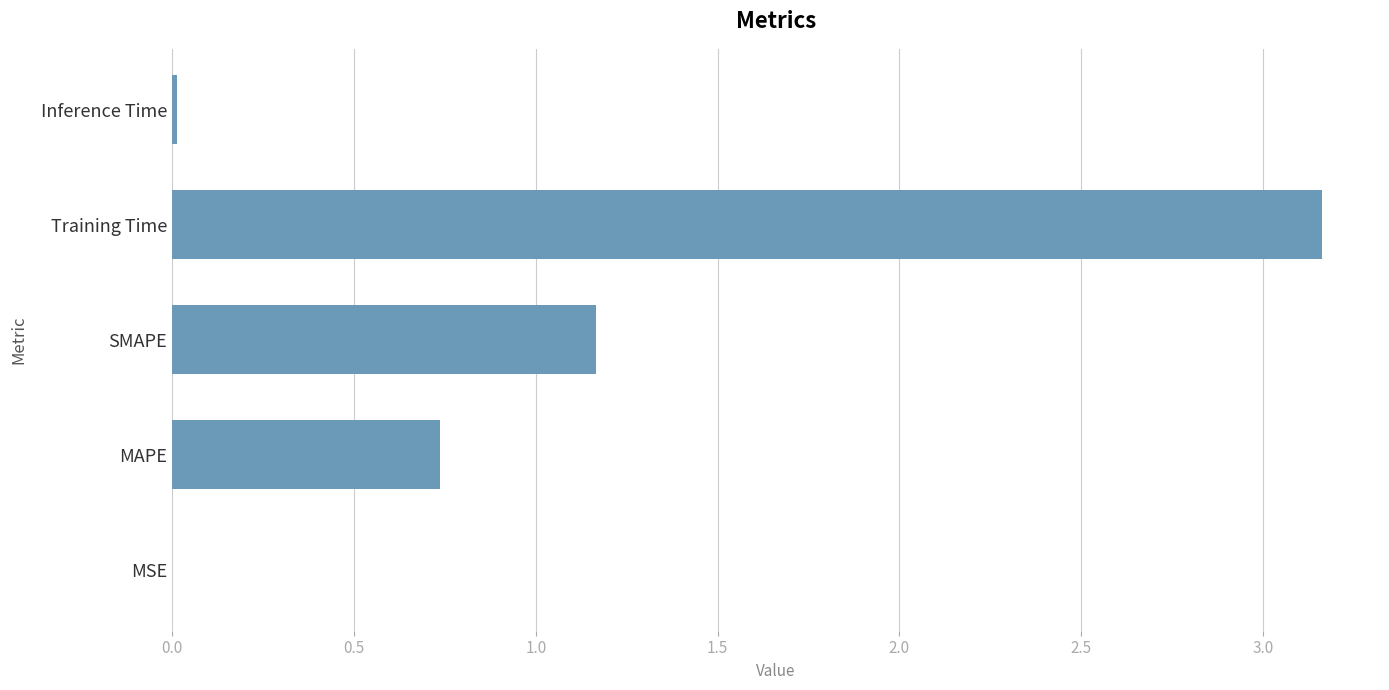

At which category does the chart reach its peak across all series?

Training Time